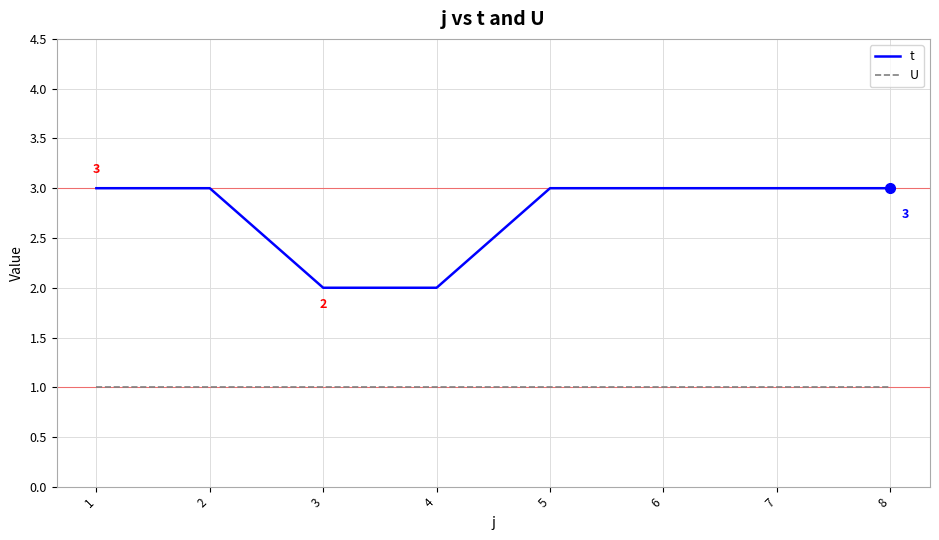

What is the greatest value displayed?

3